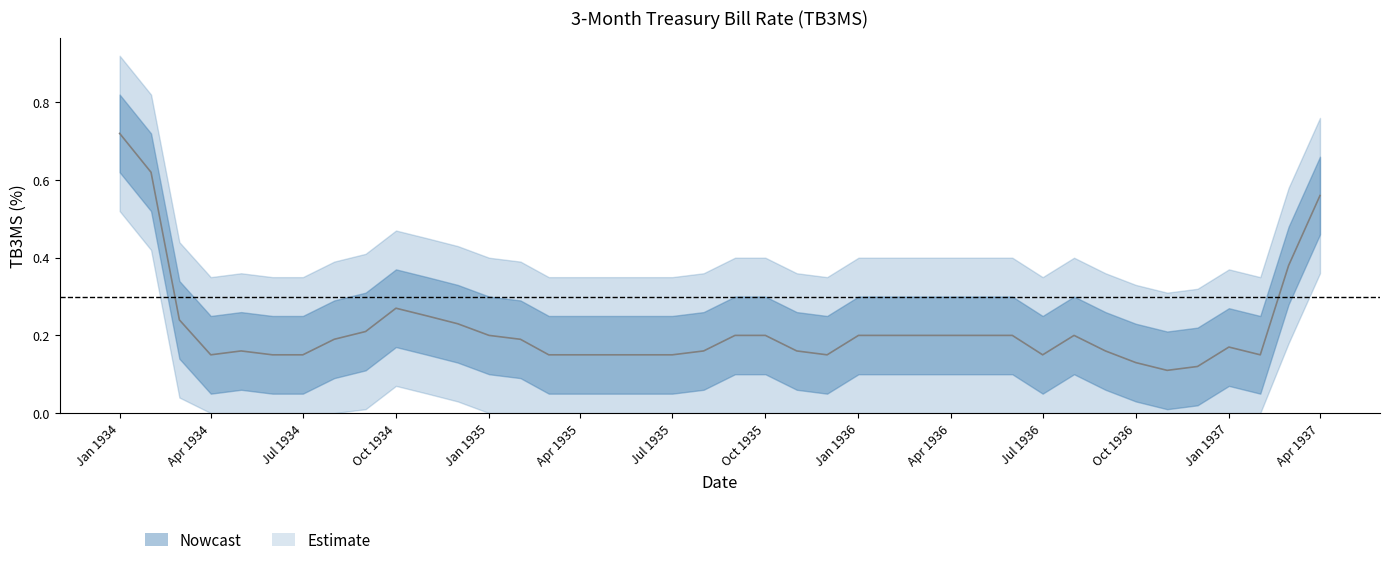

What is the total value across all series at 1936-10-01?

0.5